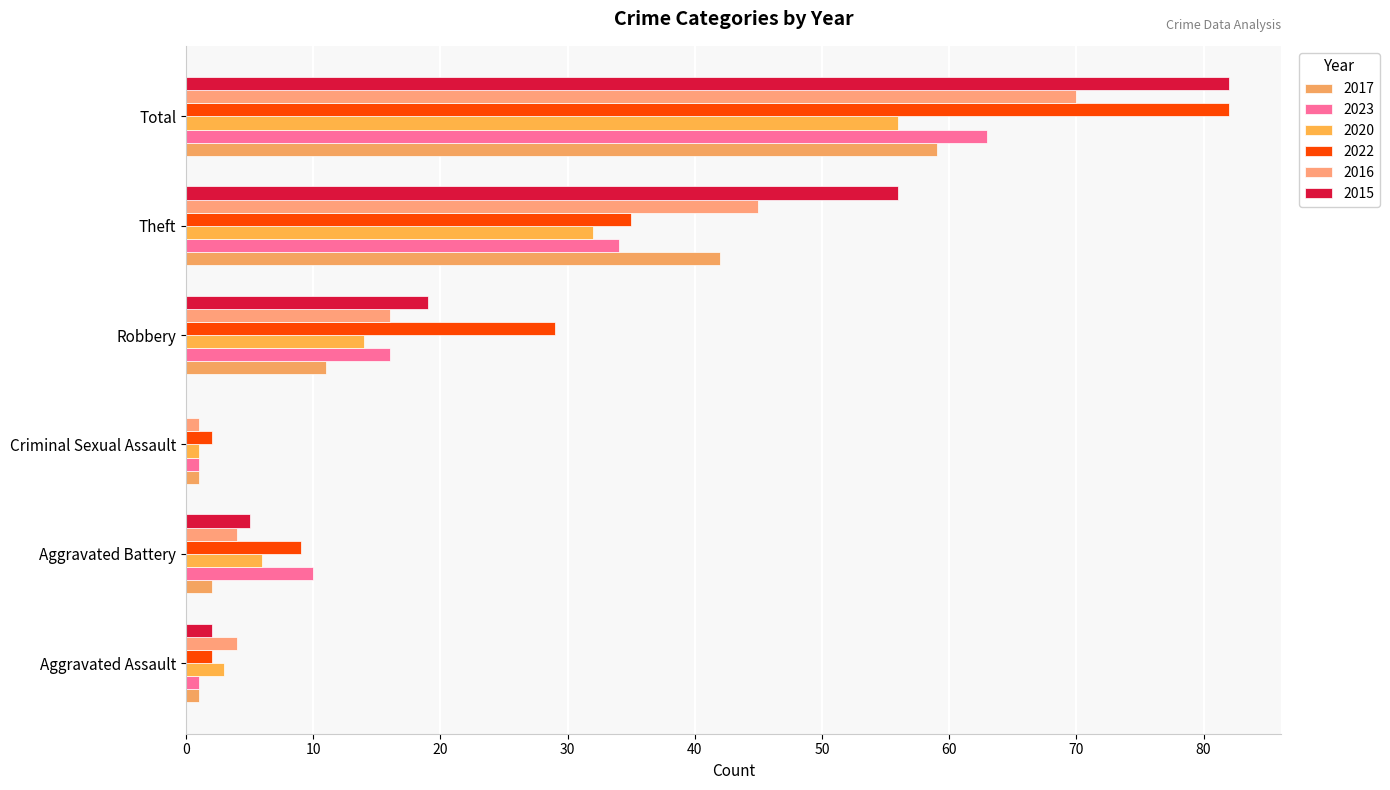

Is the value of 2022 at Aggravated Assault greater than the value of 2023 at Total?

No